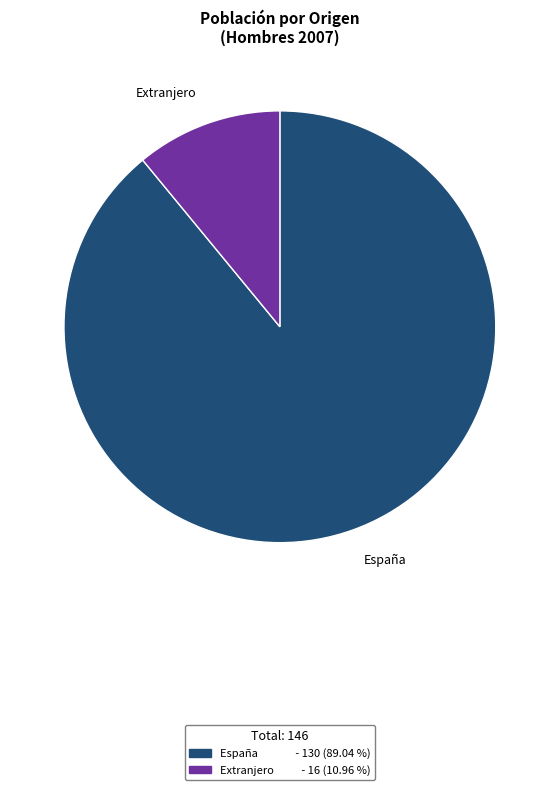

Which category has the smallest portion of the pie?

Extranjero